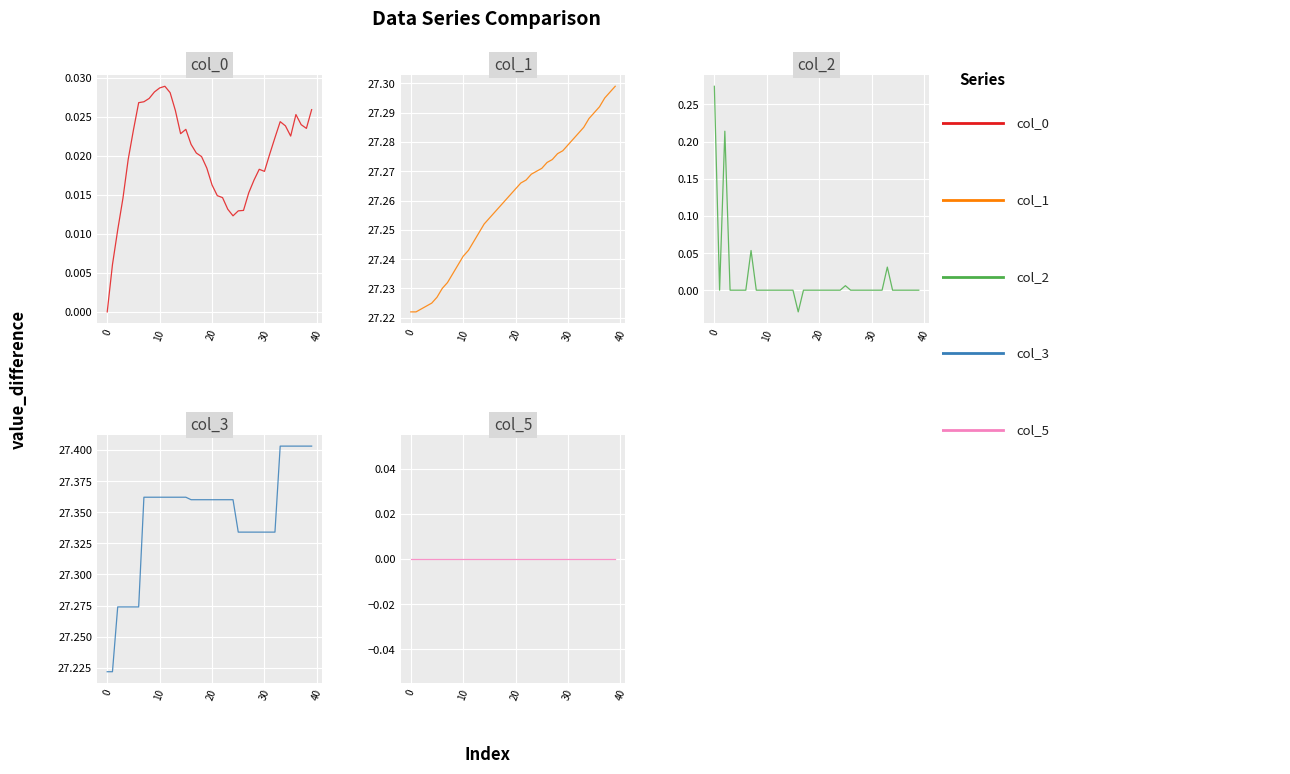

How many categories are shown in the chart?

40